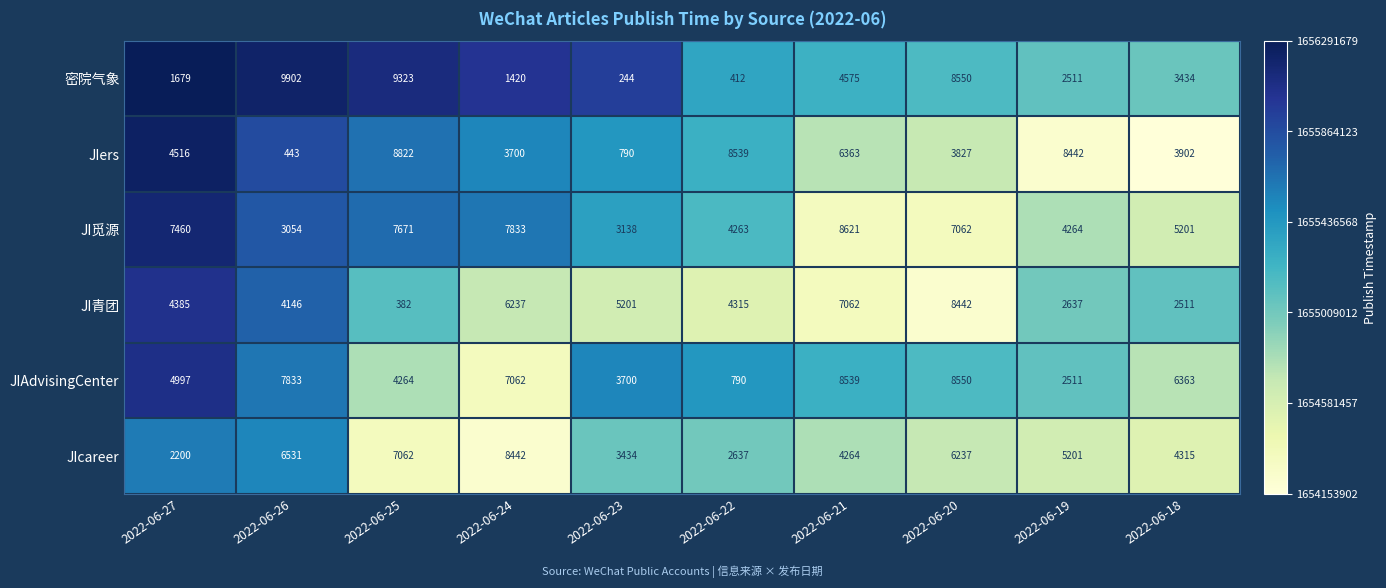

At which label is JIcareer closest to 5321?

2022-06-19